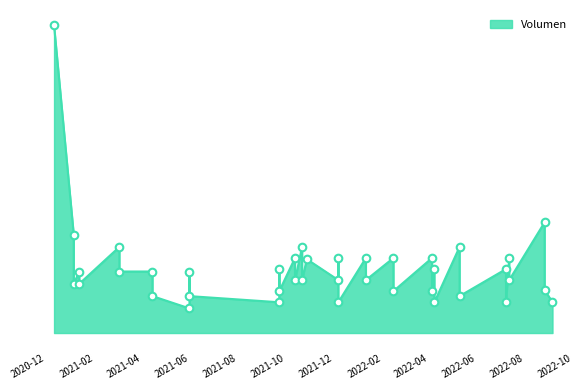

What is the change in value from 2021-03-04 to 2021-10-22?

-27